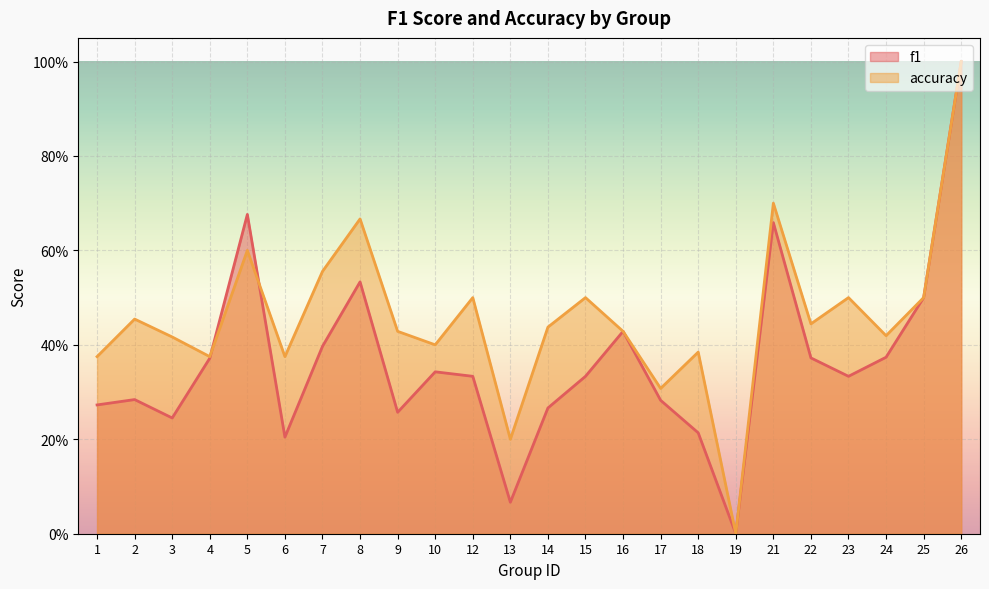

Which series has the widest spread of values?

f1